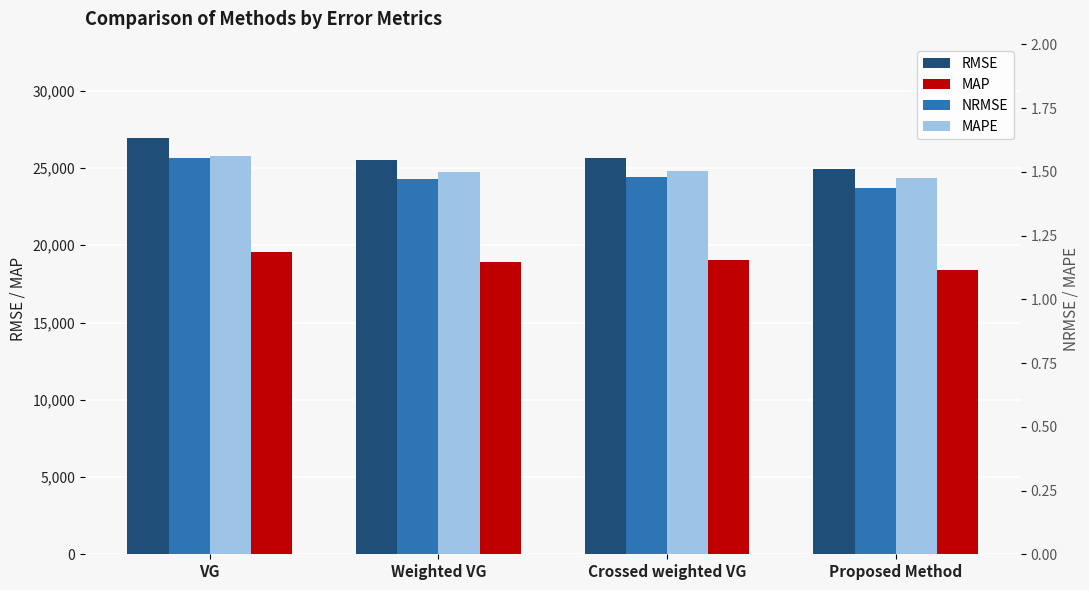

The value of NRMSE at Crossed weighted VG is 1.5. True or false?

True